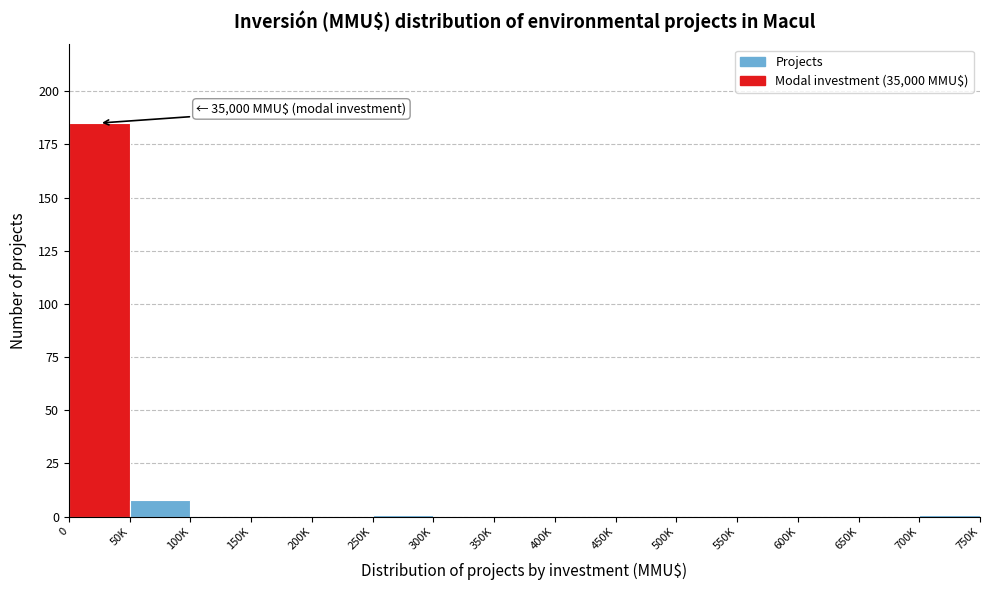

Reading left to right, extract all data points from this chart.

0=185	50K=8	100K=0	150K=0	200K=0	250K=1	300K=0	350K=0	400K=0	450K=0	500K=0	550K=0	600K=0	650K=0	700K=1